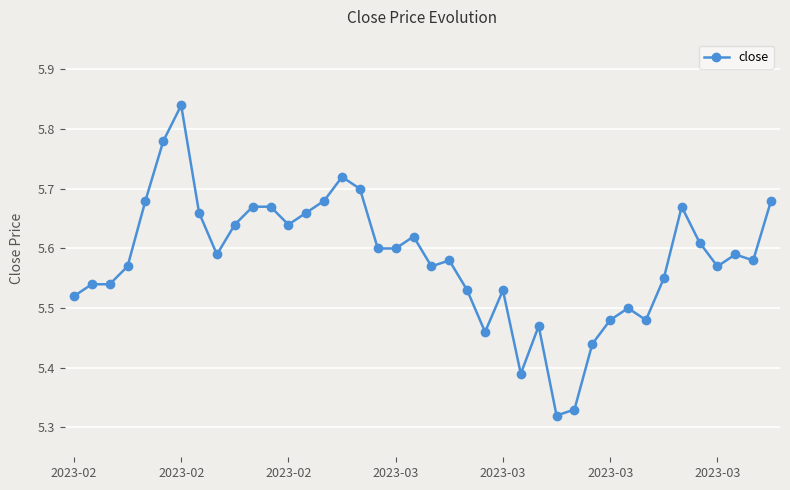

Count the values in the range 5 to 6.

40